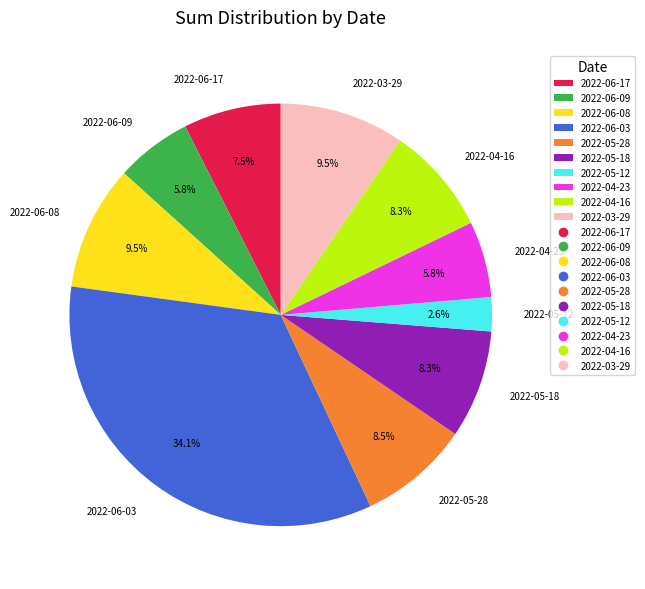

Is there a majority slice in this chart?

No